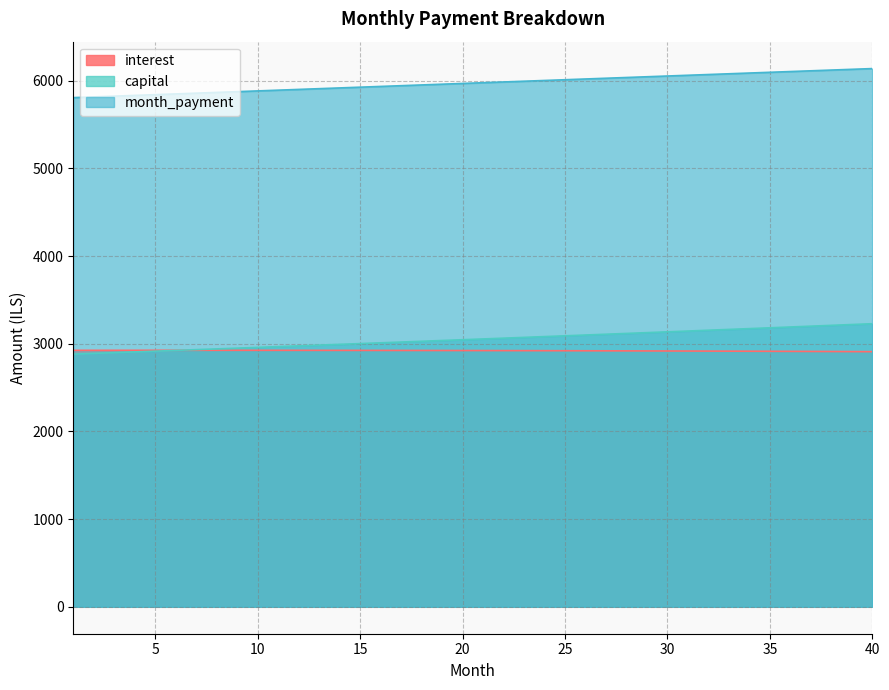

What is the value of the interest point at the 1st from the left?

2925.2